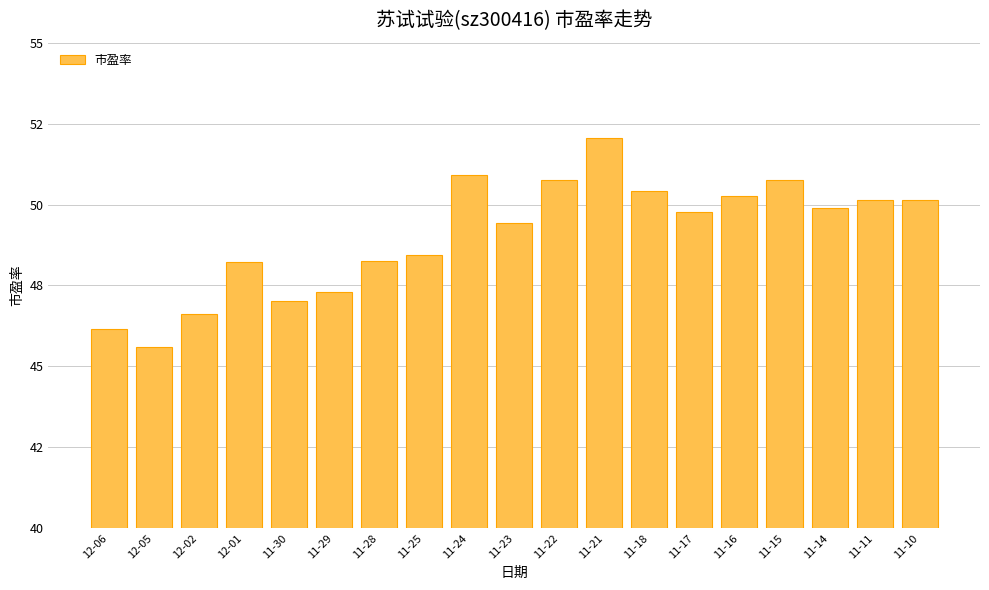

Approximately how many times larger is the value at 11-28 compared to 11-25?

1.0